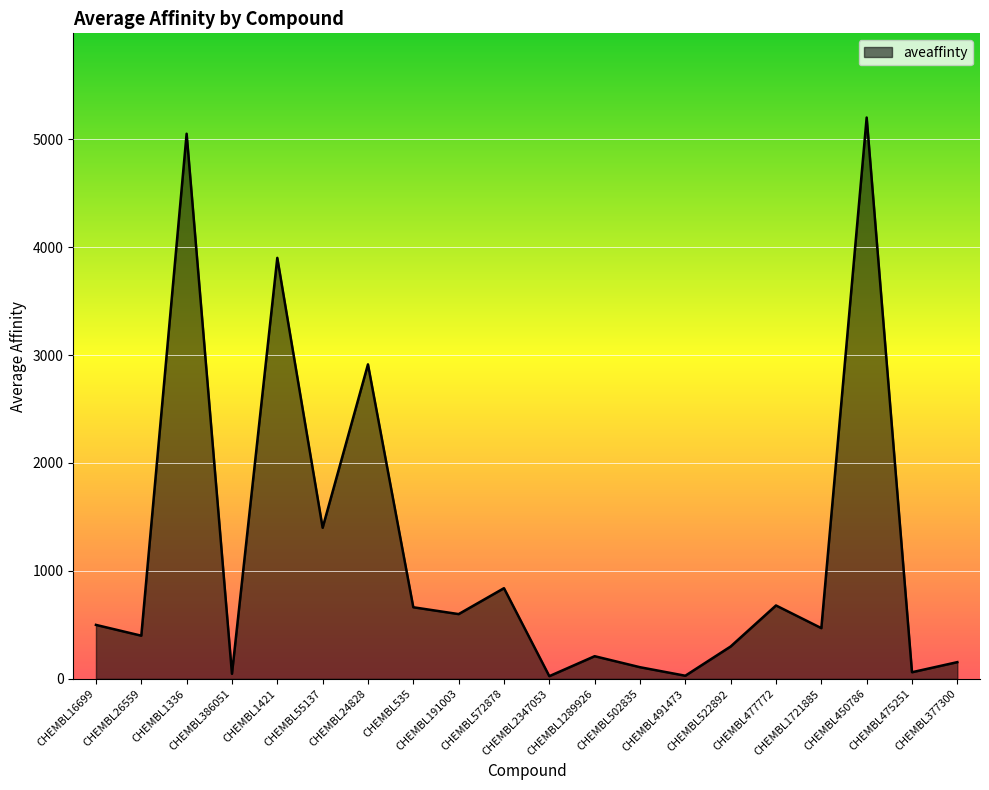

What position from the right is CHEMBL535?

13